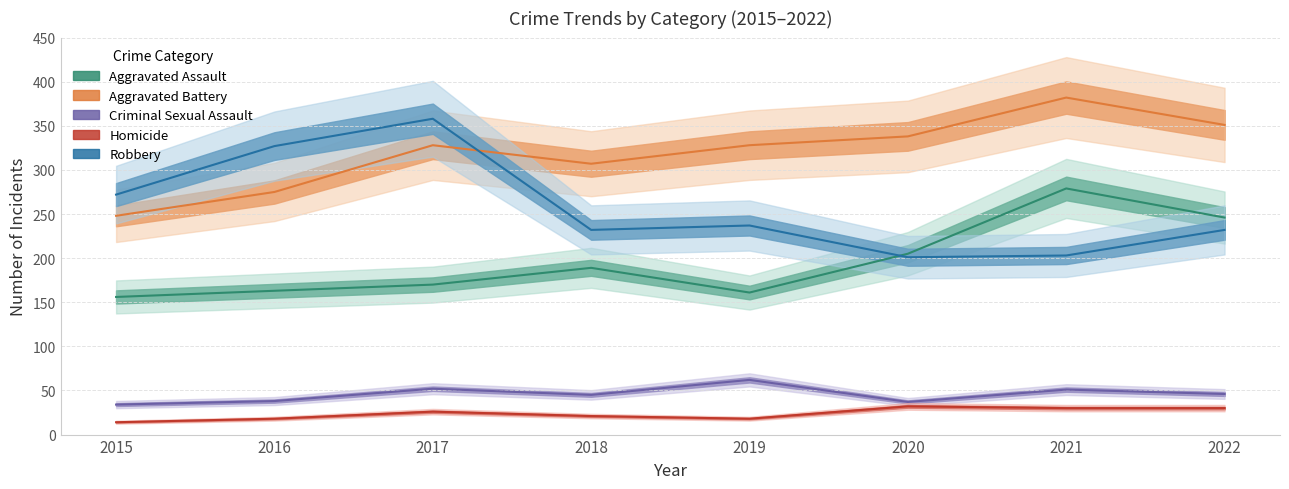

How many data points does each series have?

8